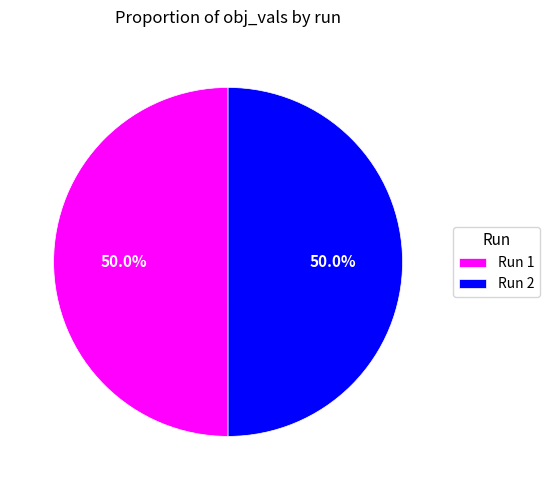

Combined, do Run 1 and Run 2 account for over 50%?

Yes